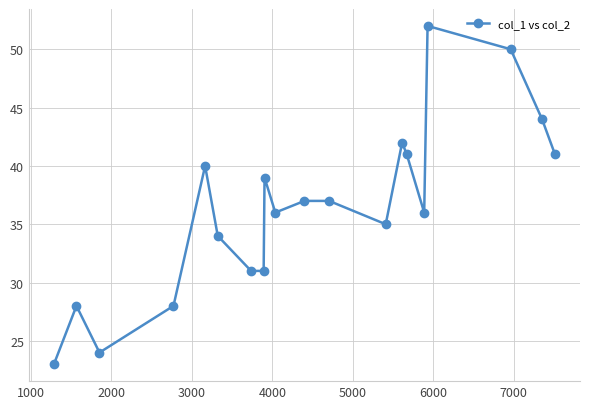

What is the greatest value displayed?

52